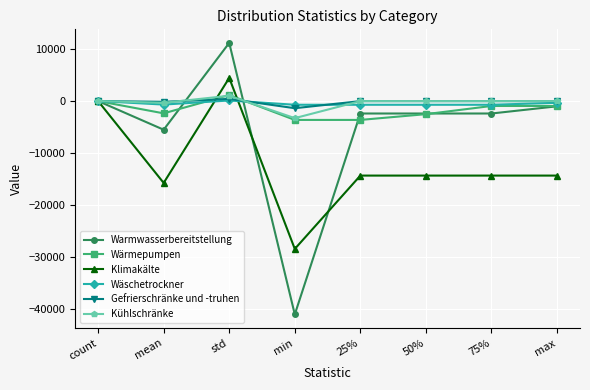

At which category does Wärmepumpen reach its first local valley?

mean